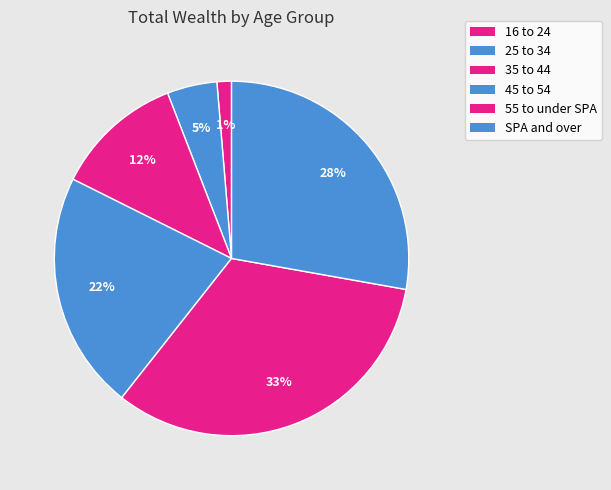

Which category has the smallest portion of the pie?

16 to 24